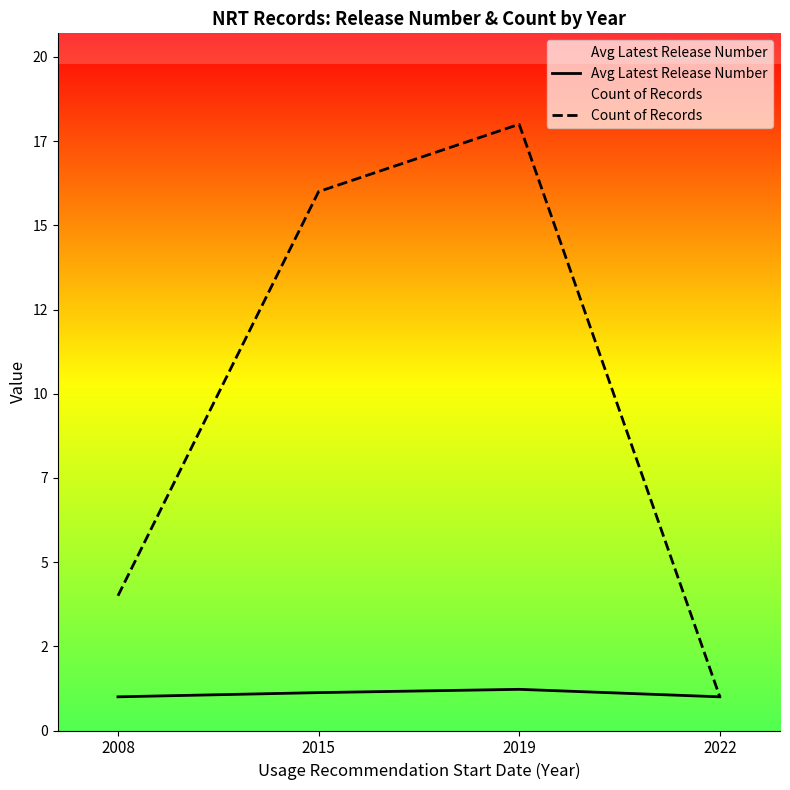

Rank the series by their average value, from highest to lowest.

Count of Records, Avg Latest Release Number